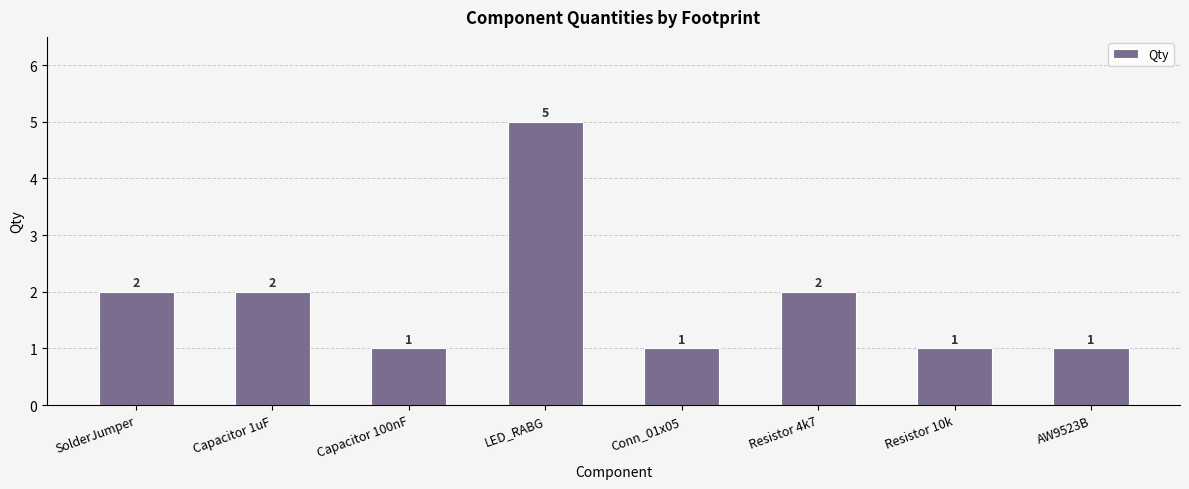

Does the chart contain stacked bars?

No